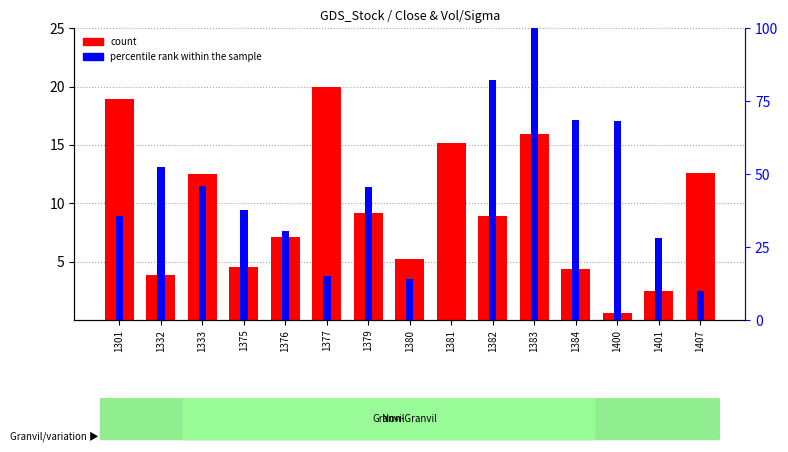

Reading left to right, extract all data points from this chart.

count: 18.9	3.8	12.5	4.5	7.1	20.0	9.2	5.2	15.2	8.9	15.9	4.4	0.6	2.5	12.6
percentile rank within the sample: 35.8	52.5	46.1	37.7	30.4	15.2	45.6	14.2	0.0	82.4	100.0	68.6	68.1	27.9	9.8